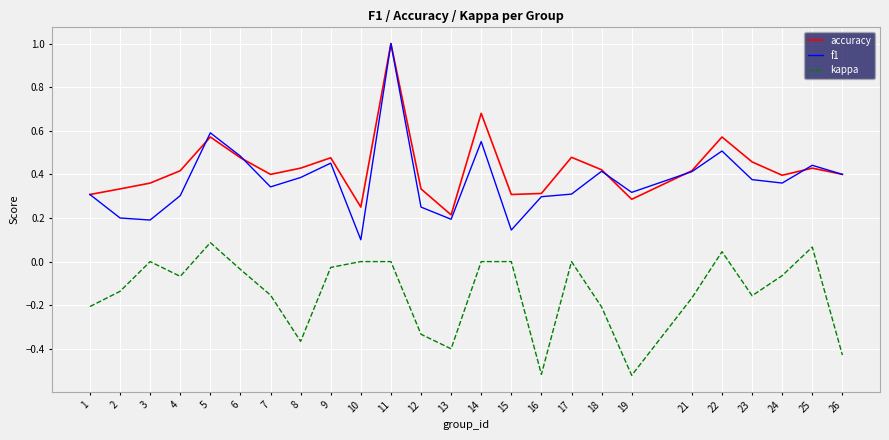

True or false: kappa has more than 1 interior local peaks.

True